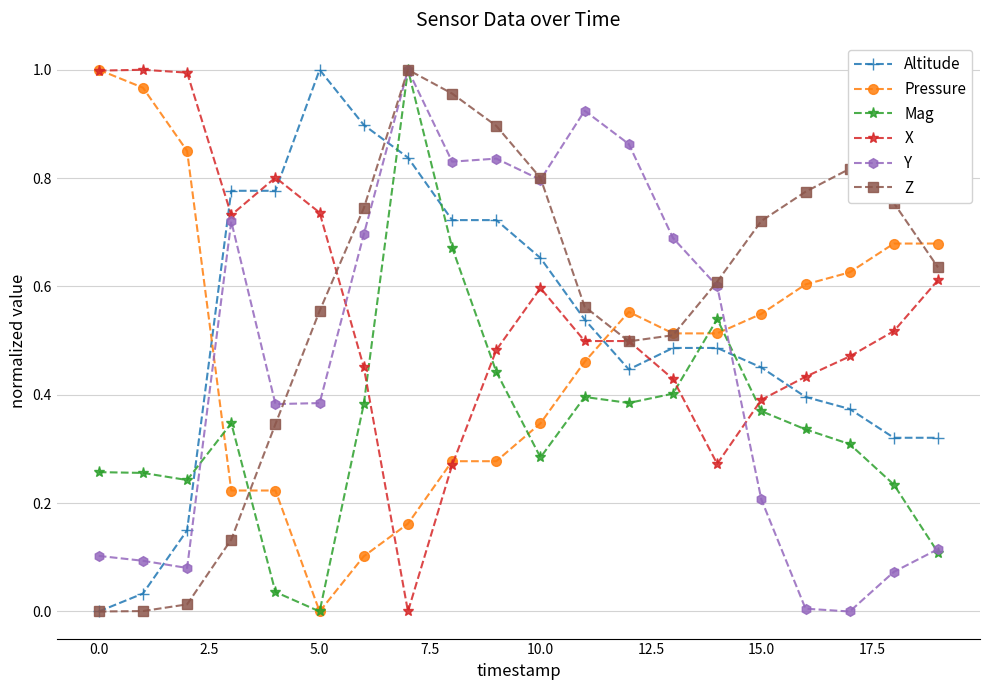

True or false: Altitude and X intersect in this chart.

True